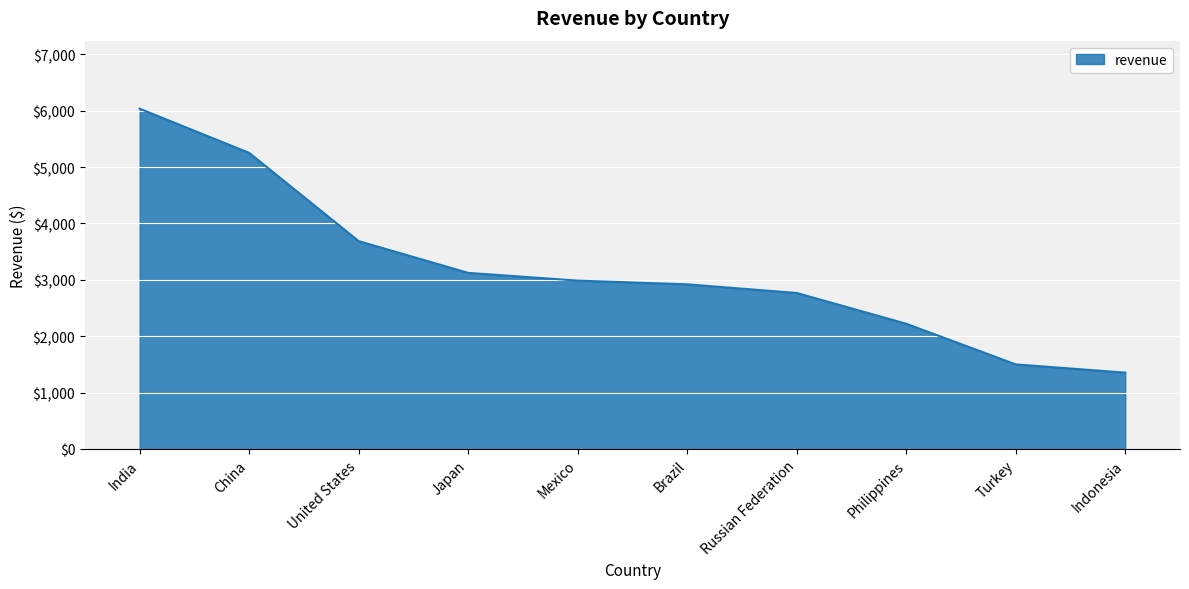

What is the average value?

3183.4